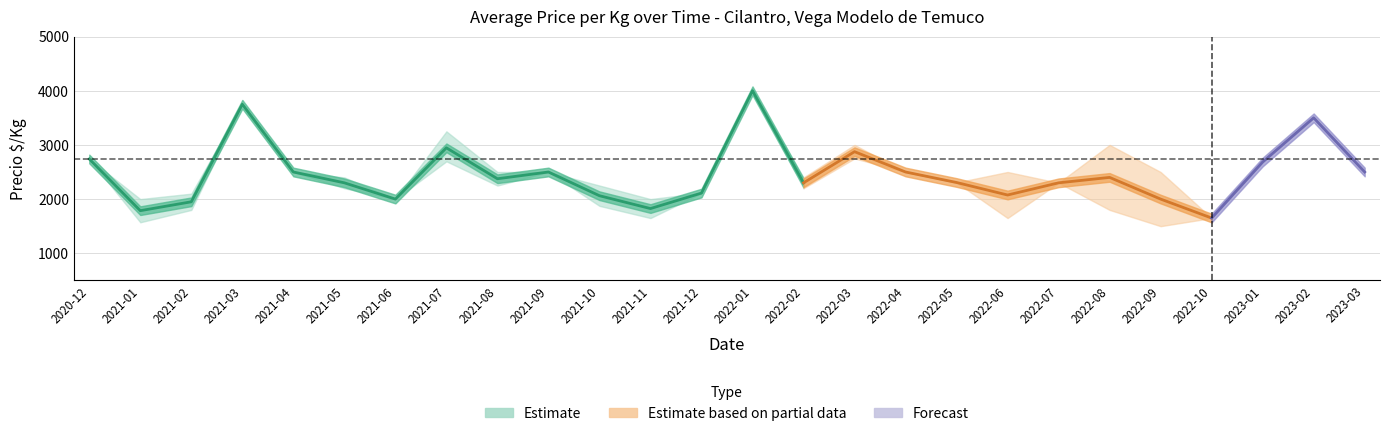

How many data points in precio_min are less than 2300?

13